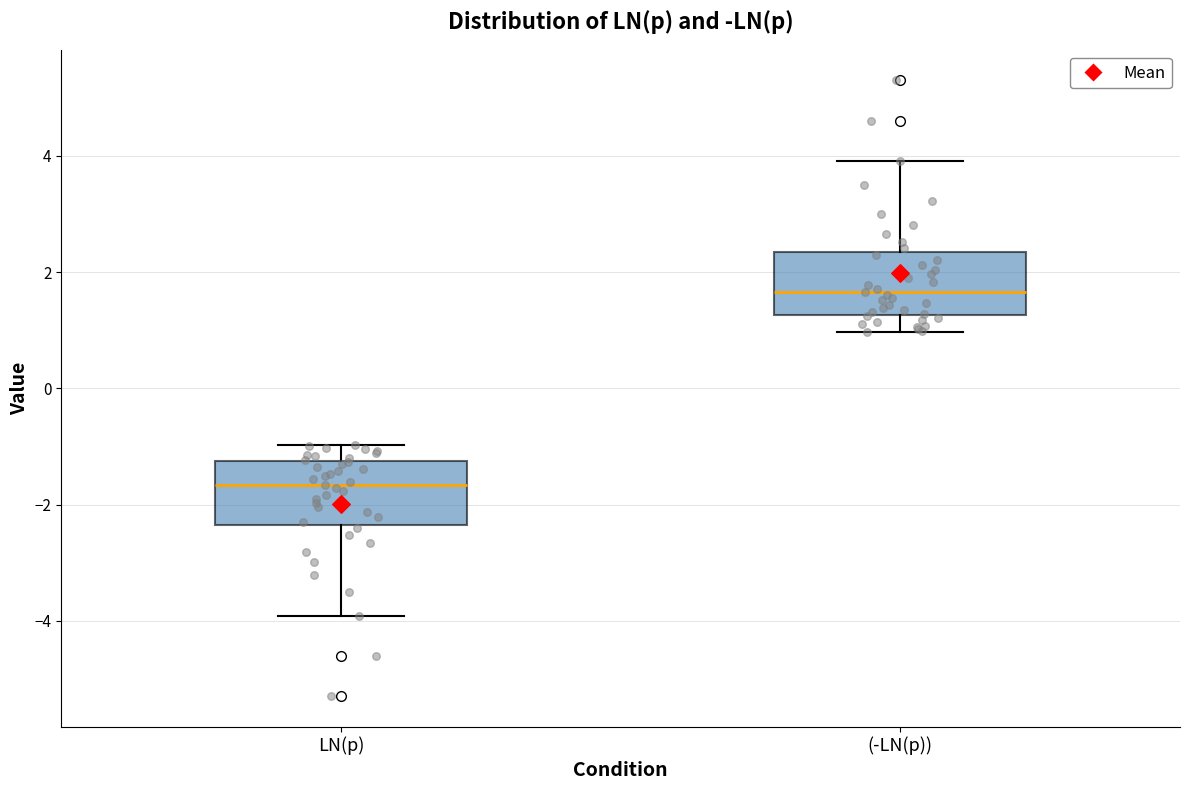

Reading left to right, read every box against the y-axis: the position of its median line, the range the box covers, and the ends of its whiskers. The values are not printed on the chart, so give them approximately, as read against the axis.

LN(p): median -1.6, box -2.4 to -1.2, whiskers -4.0 to -1.0
(-LN(p)): median 1.6, box 1.2 to 2.4, whiskers 1.0 to 4.0